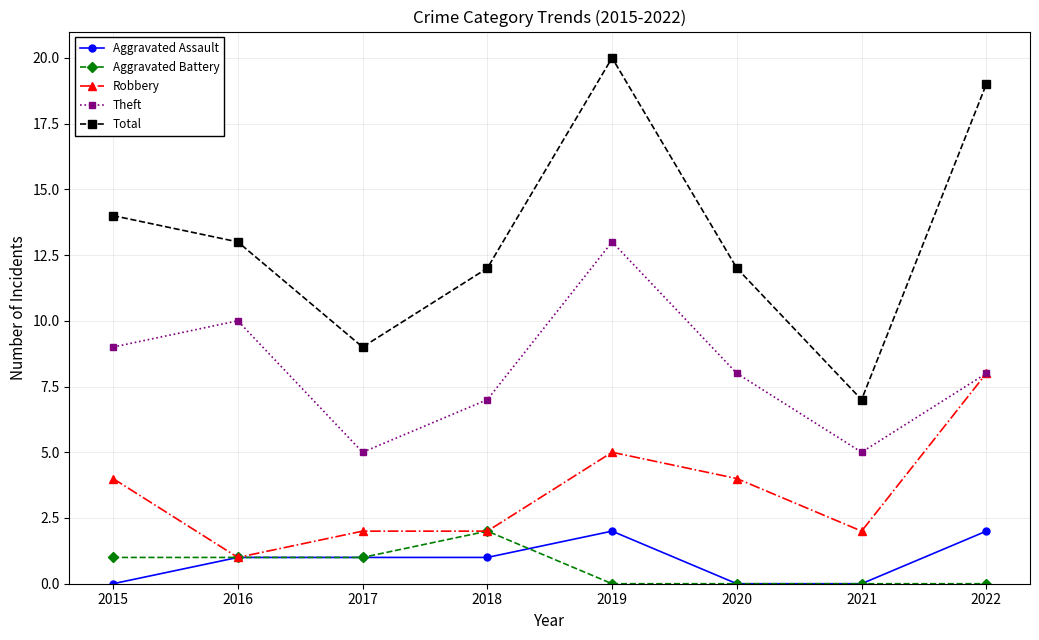

Count the number of categories in the chart.

8